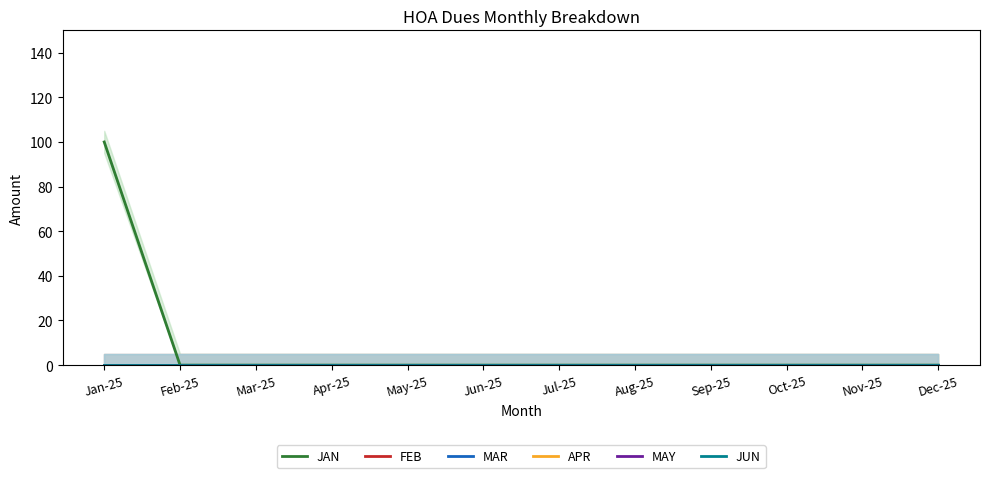

Between Feb-25 and Nov-25, which series saw the biggest shift?

JAN